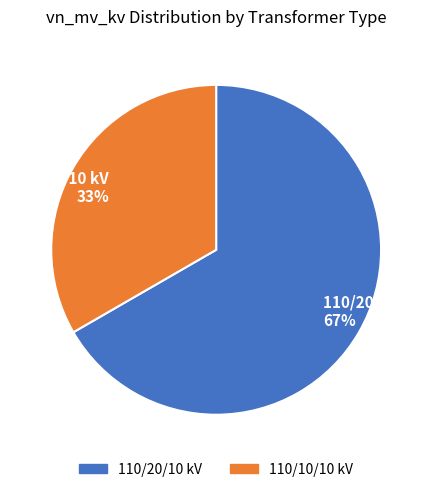

What is the smallest slice in the pie chart?

110/10/10 kV 33%